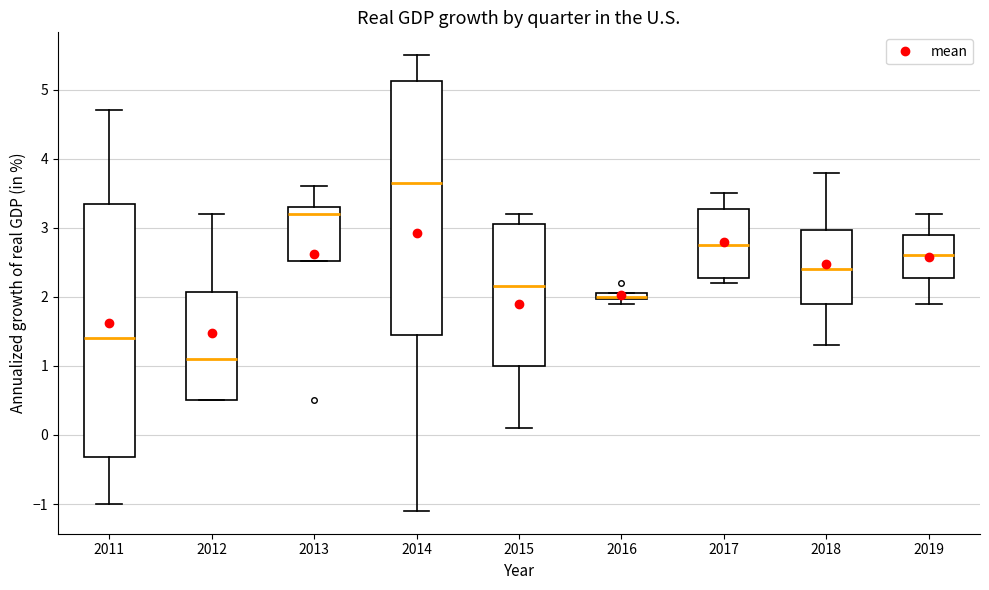

Where does the upper whisker of the box at x = 2015 end on the y-axis? The values are not printed on the chart, so give them approximately, as read against the axis.

3.2